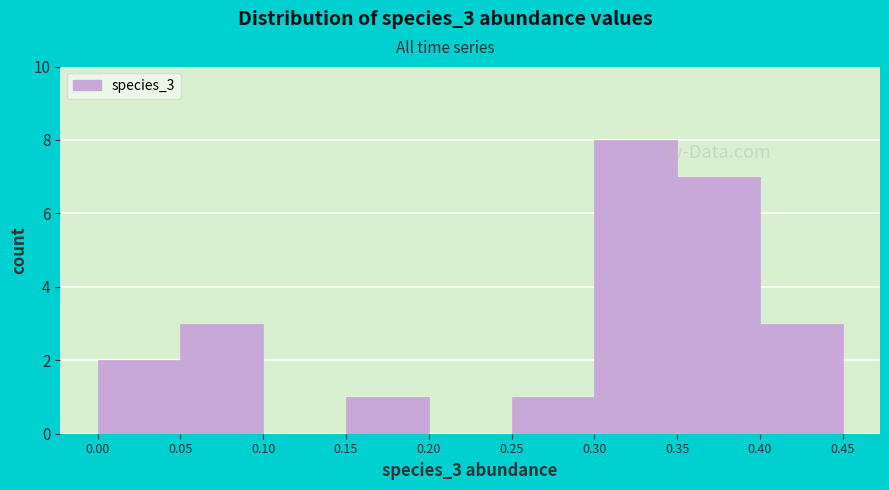

Reading left to right, list every bar in this chart as the range it spans on the x-axis followed by its height. The values are not printed on the chart, so give them approximately, as read against the axis.

0.00 to 0.05: 2
0.05 to 0.10: 3
0.10 to 0.15: 0
0.15 to 0.20: 1
0.20 to 0.25: 0
0.25 to 0.30: 1
0.30 to 0.35: 8
0.35 to 0.40: 7
0.40 to 0.45: 3